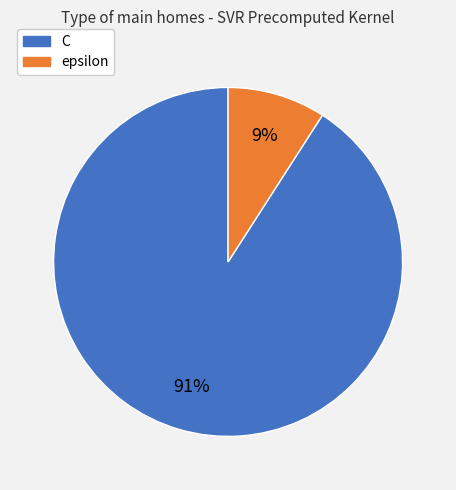

To the nearest percent, what is the difference between the largest and smallest slice percentages?

82%